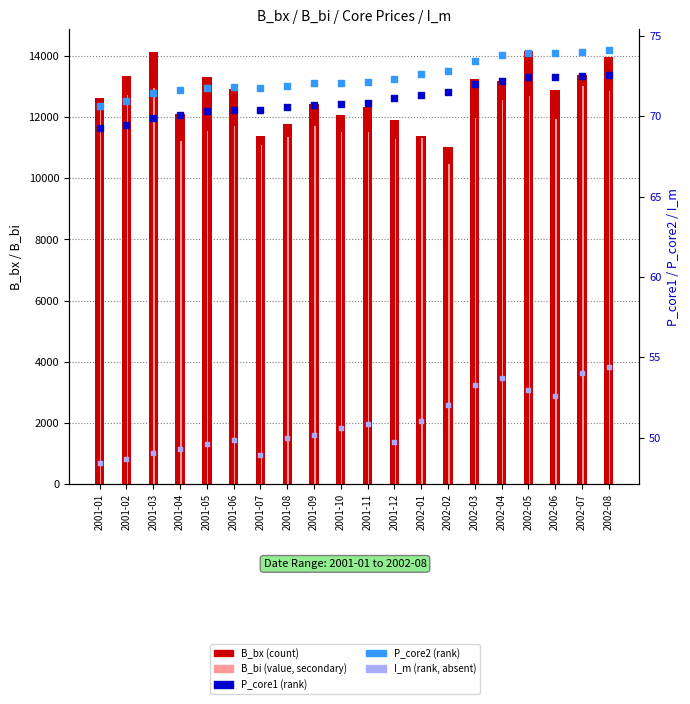

At how many categories does at least one series exceed 7331?

20